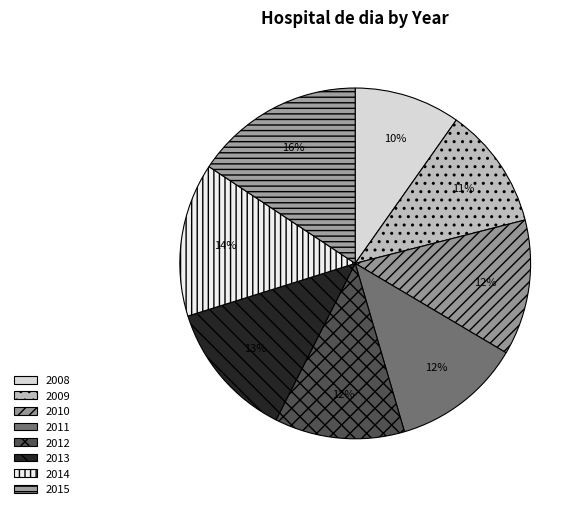

The 2013 slice represents 27% of the pie. True or false?

False